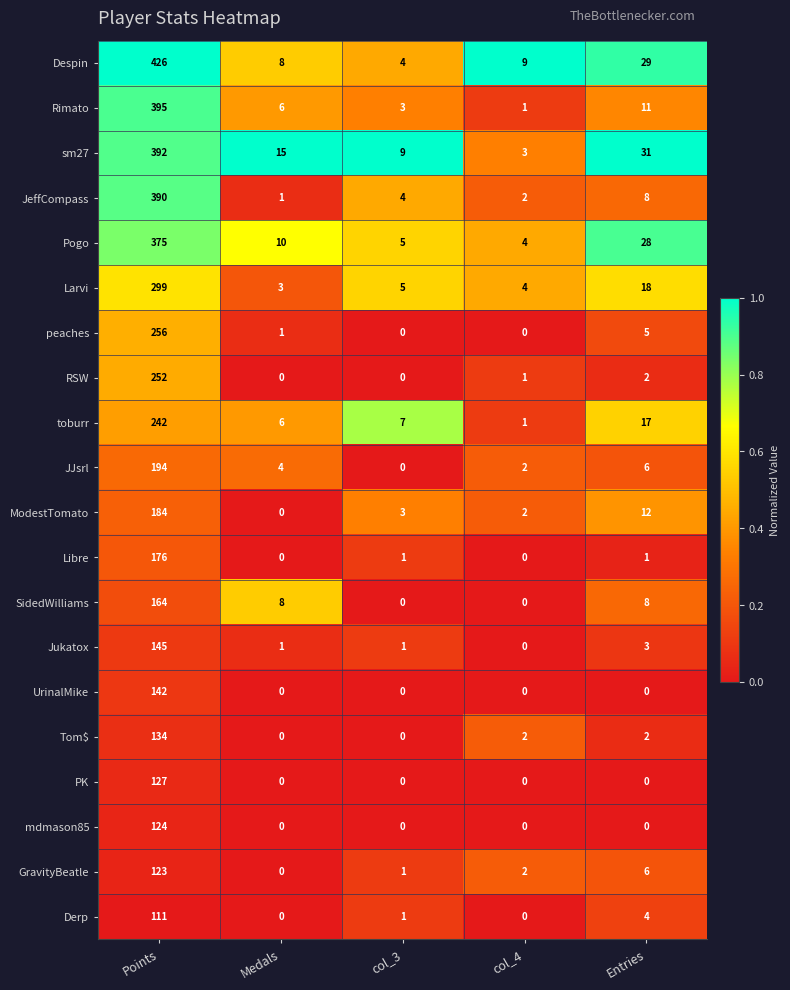

How many series are shown in this chart?

20